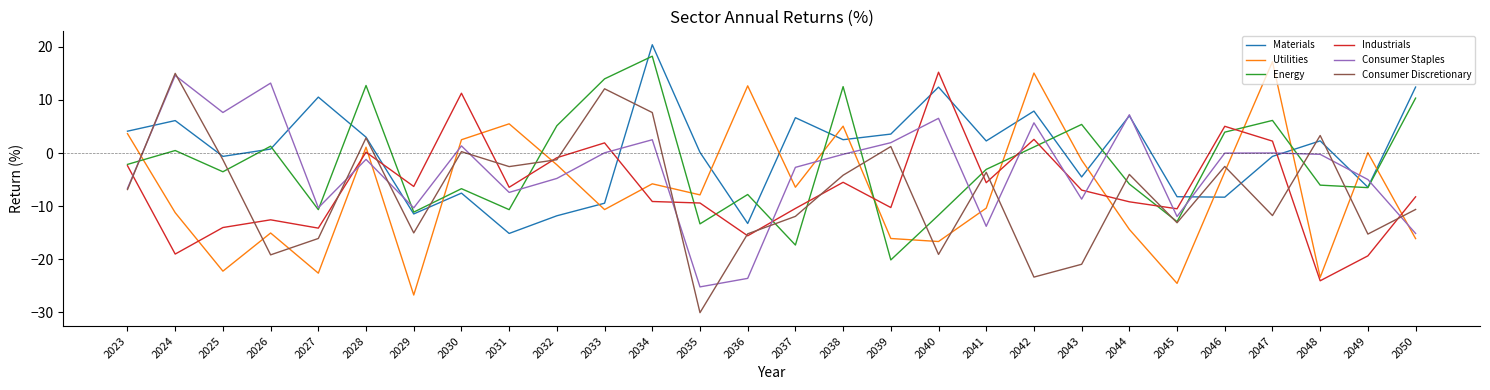

Where does the Materials series first go above 2?

2023